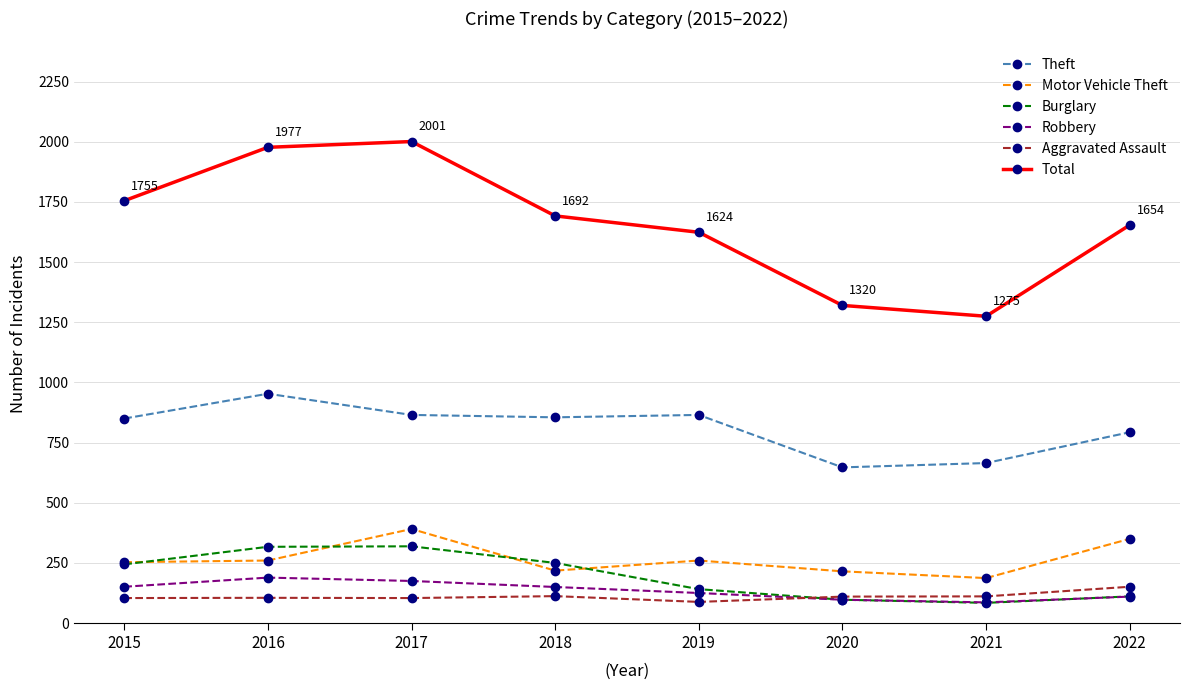

True or false: Total and Burglary cross at least once.

False